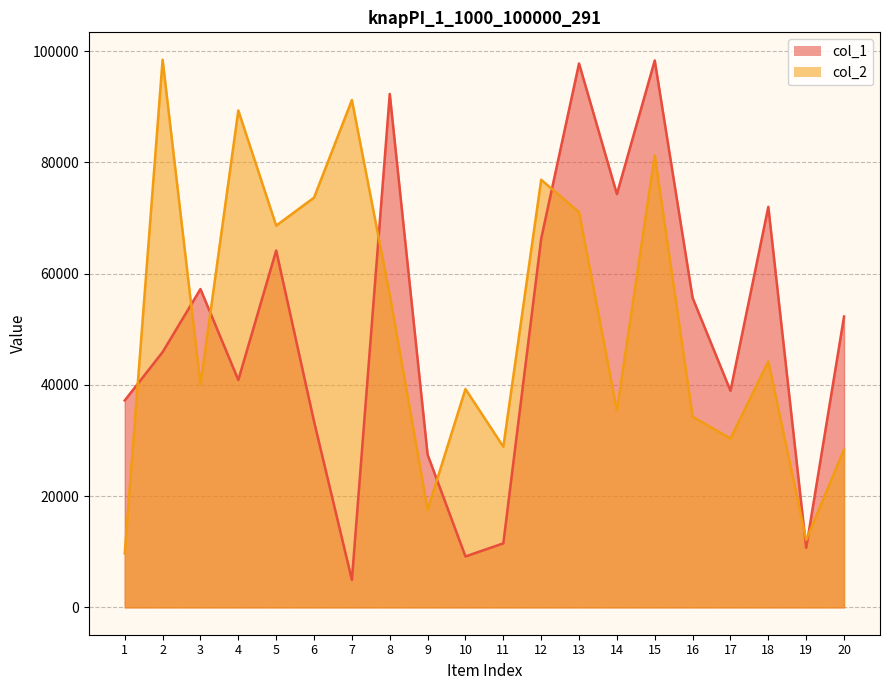

The col_1 series shows 15178 at 11. True or false?

False